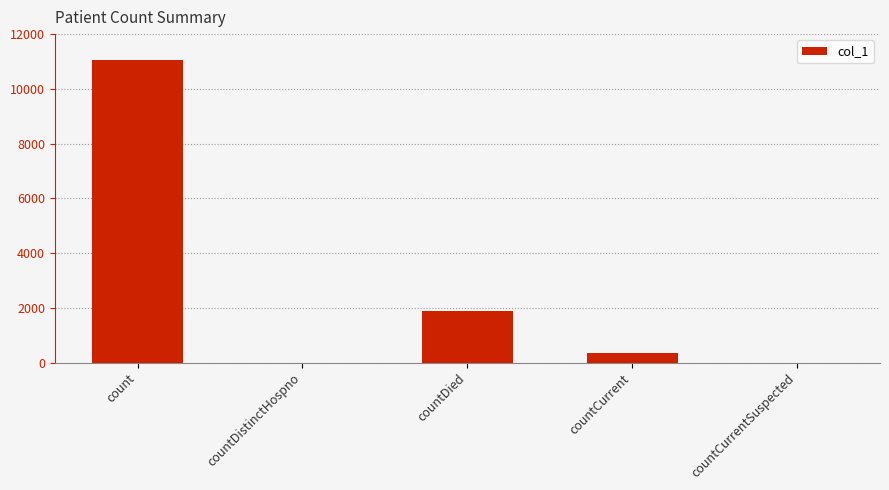

Reading left to right, extract all data points from this chart.

11064	0	1896	345	0